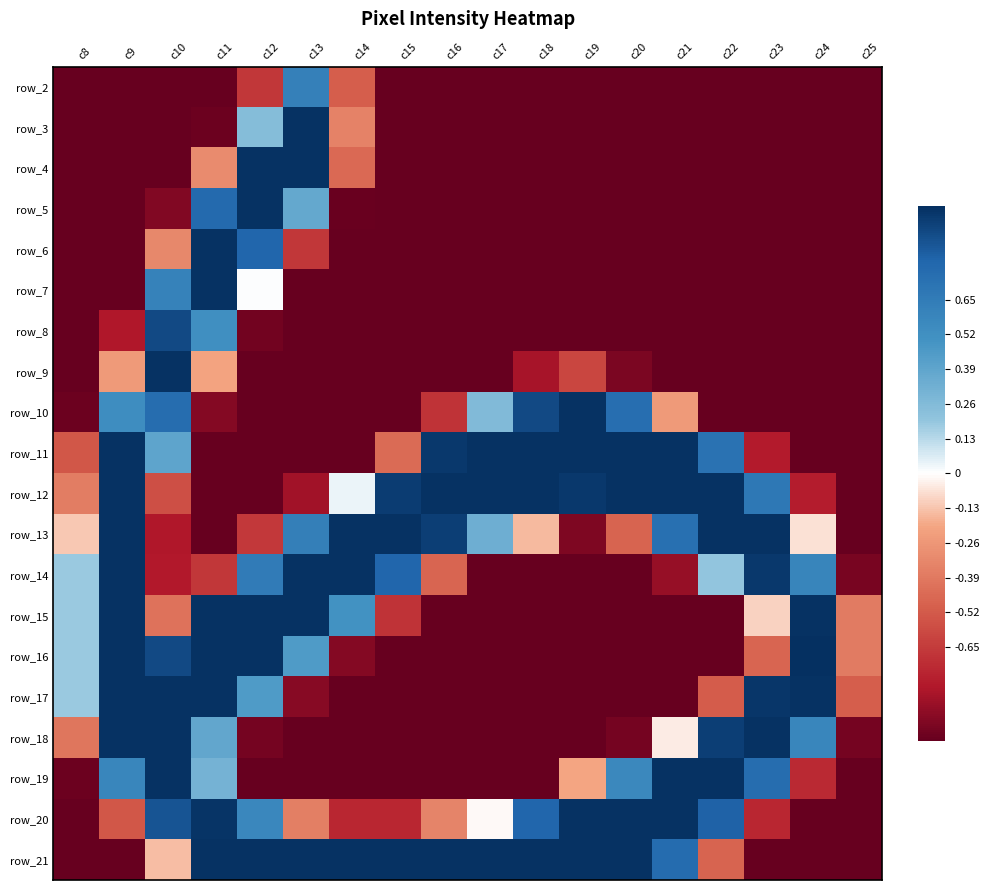

What is the difference between the maximum and second lowest values in the row_17 series?

2.0